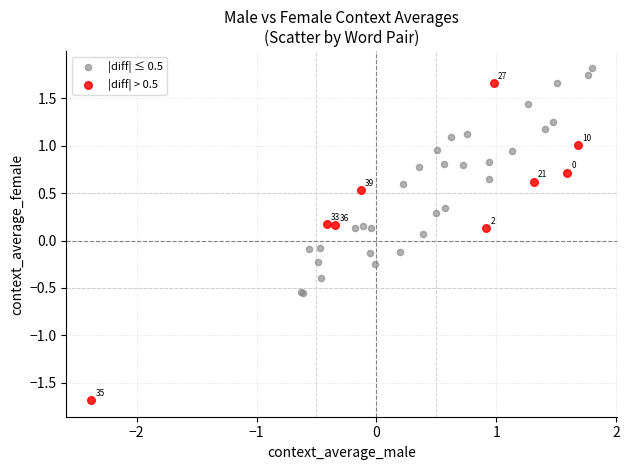

Which series has the widest spread of Y values?

|diff| > 0.5